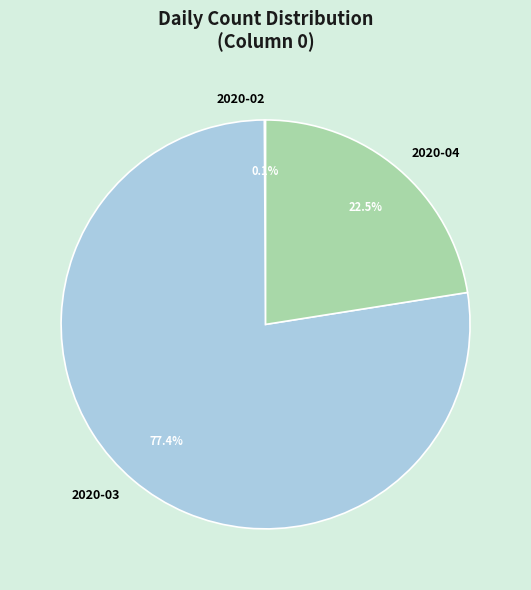

What is the largest slice in the pie chart?

2020-03